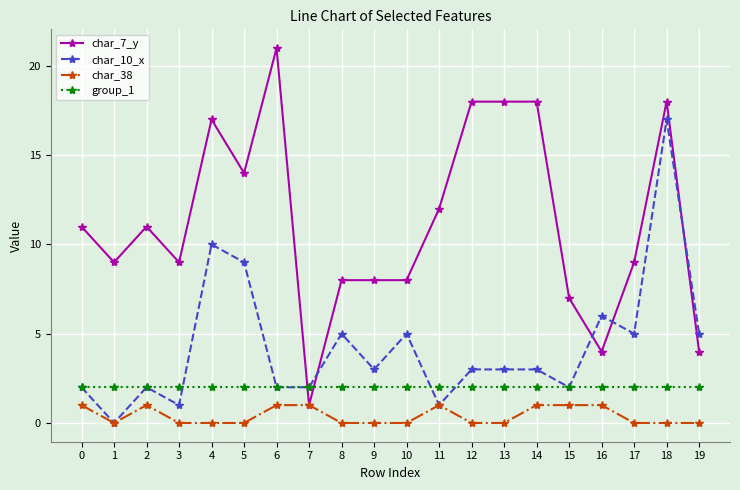

Which series has the largest range (max minus min)?

char_7_y